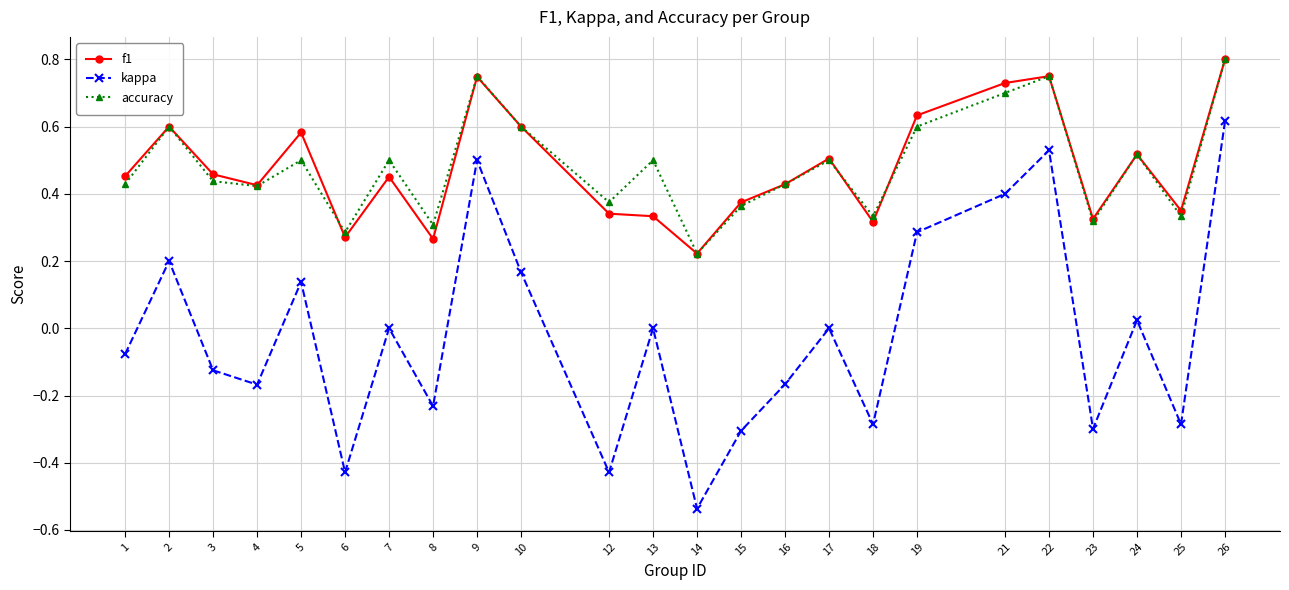

At which category does the chart reach its peak across all series?

26